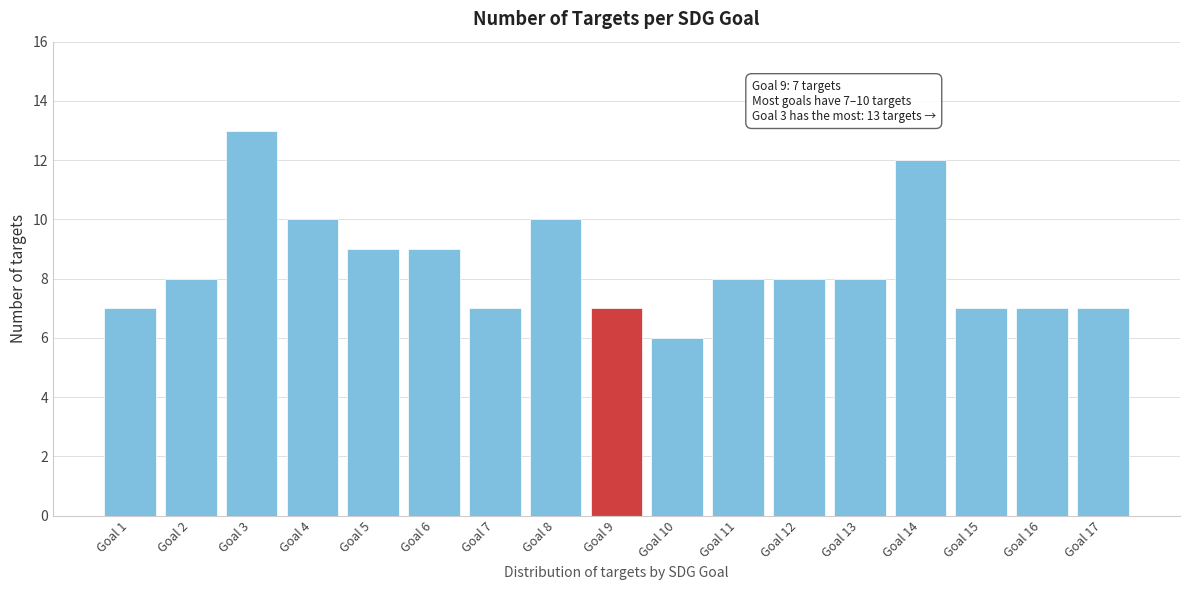

Reading left to right, what are all the values shown in this chart?

Goal 1=7	Goal 2=8	Goal 3=13	Goal 4=10	Goal 5=9	Goal 6=9	Goal 7=7	Goal 8=10	Goal 9=7	Goal 10=6	Goal 11=8	Goal 12=8	Goal 13=8	Goal 14=12	Goal 15=7	Goal 16=7	Goal 17=7